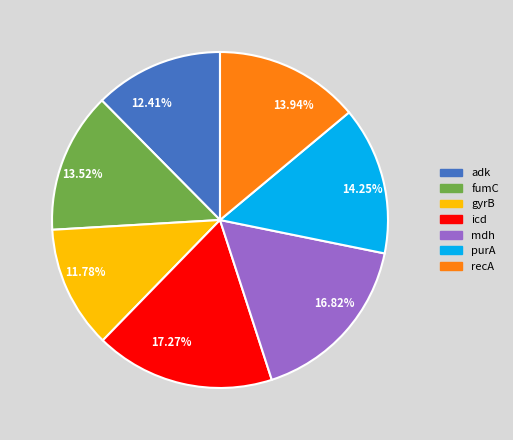

To the nearest percent, what is the difference between the fumC and mdh slice percentages?

3%